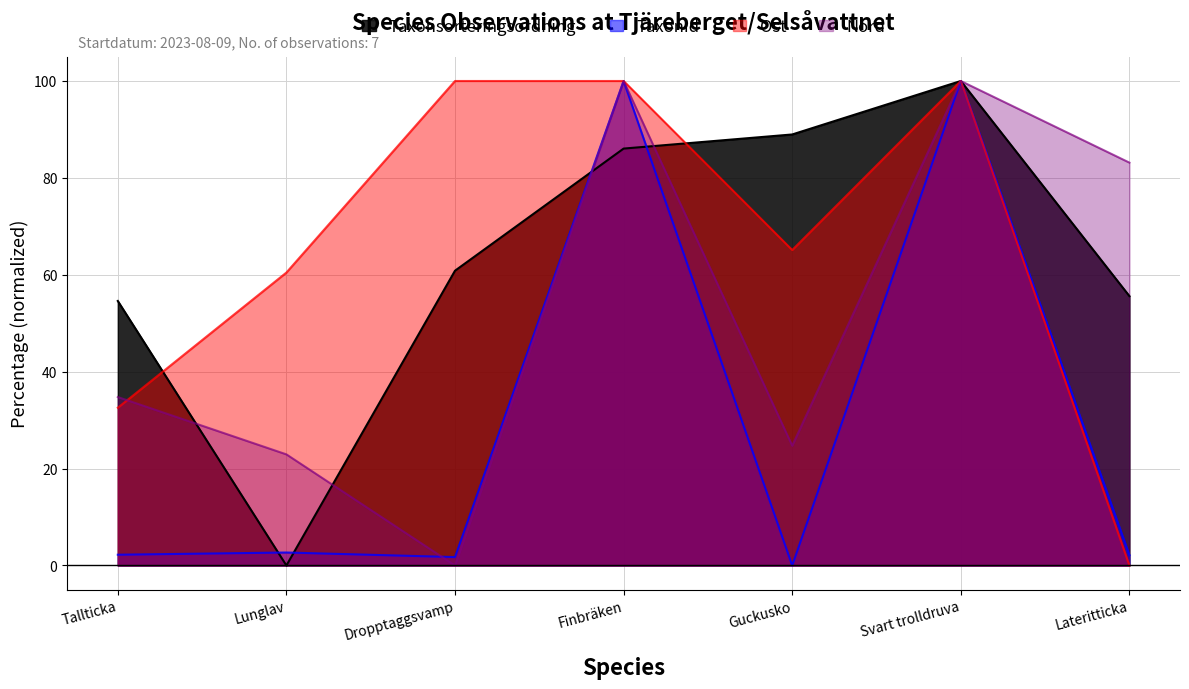

What is the average value of the TaxonId series?

29.8